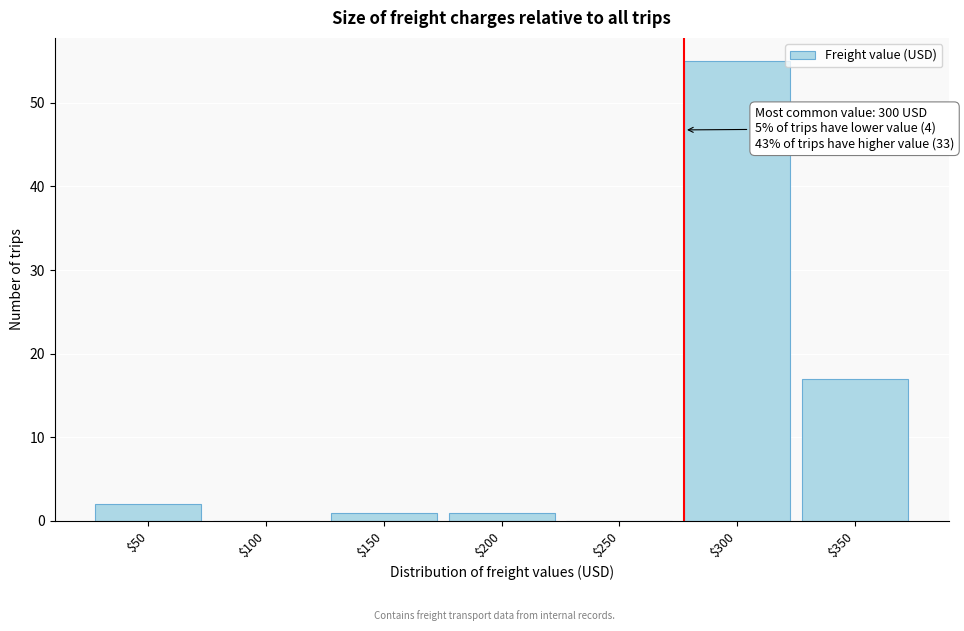

At which label is the value closest to 27?

$350